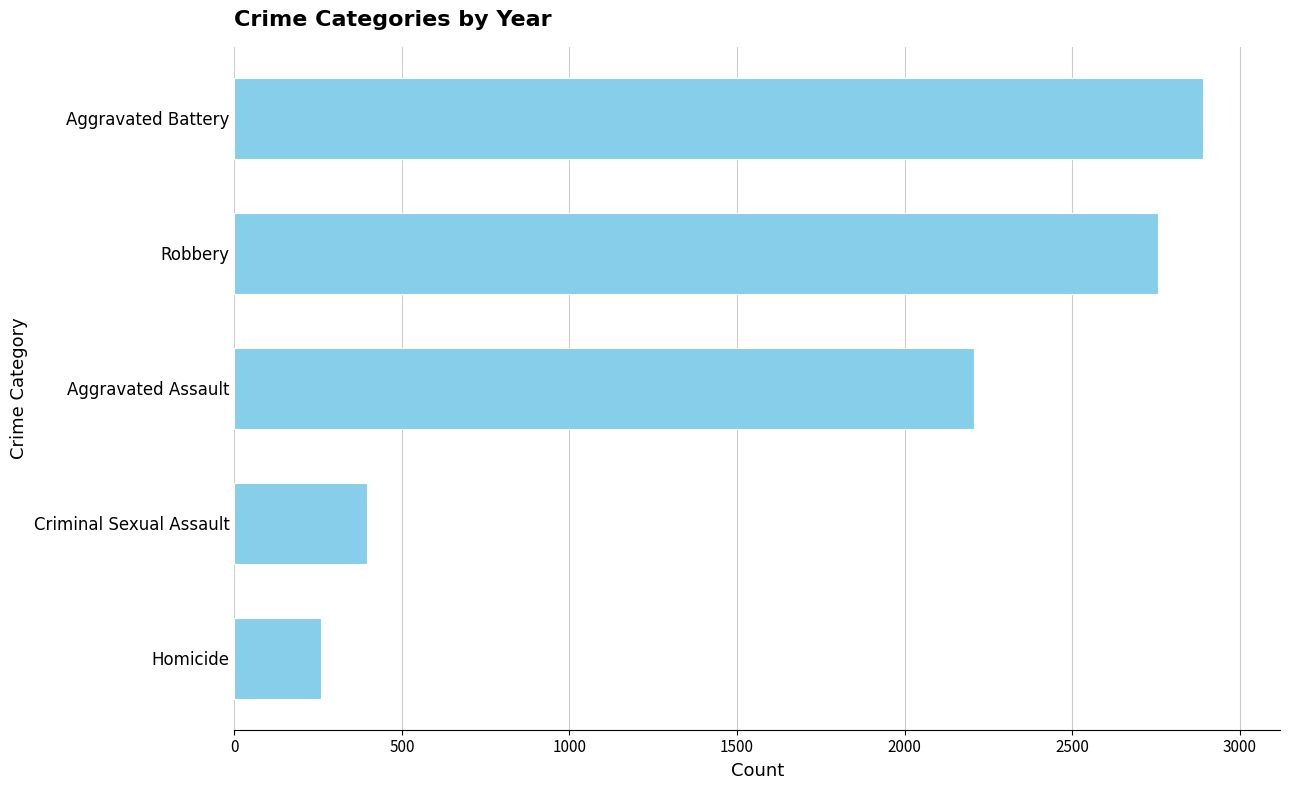

At which label is the value closest to 1574?

Aggravated Assault